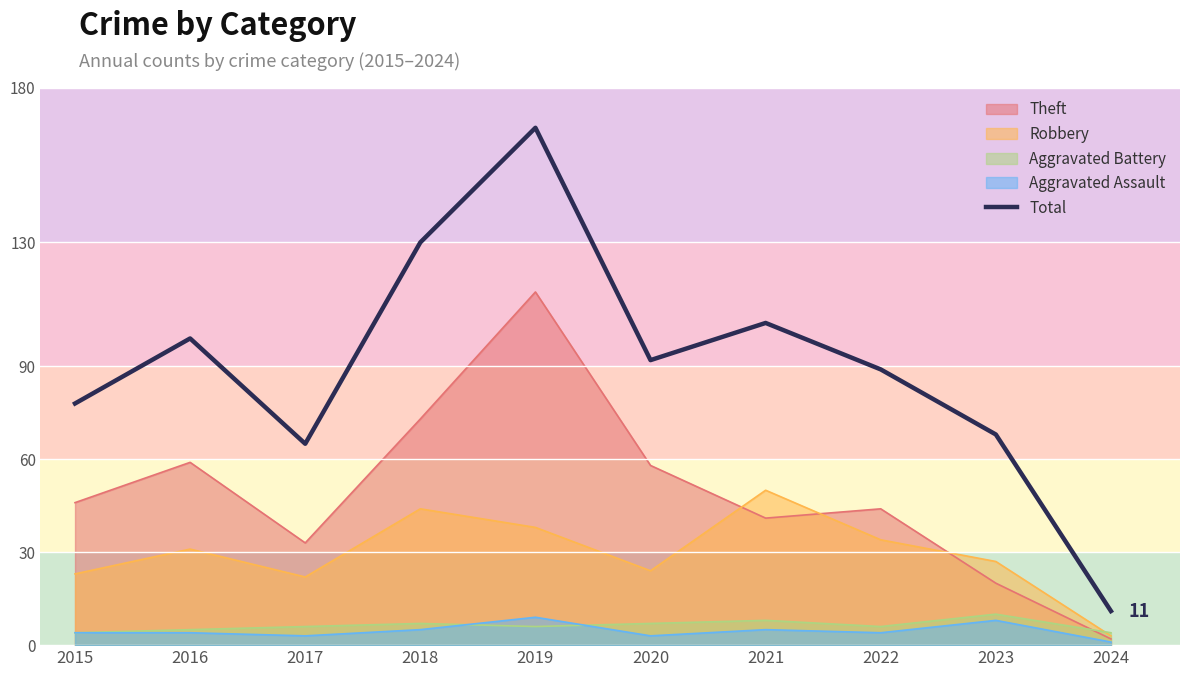

Is it true that the value at 2018 is 182?

False